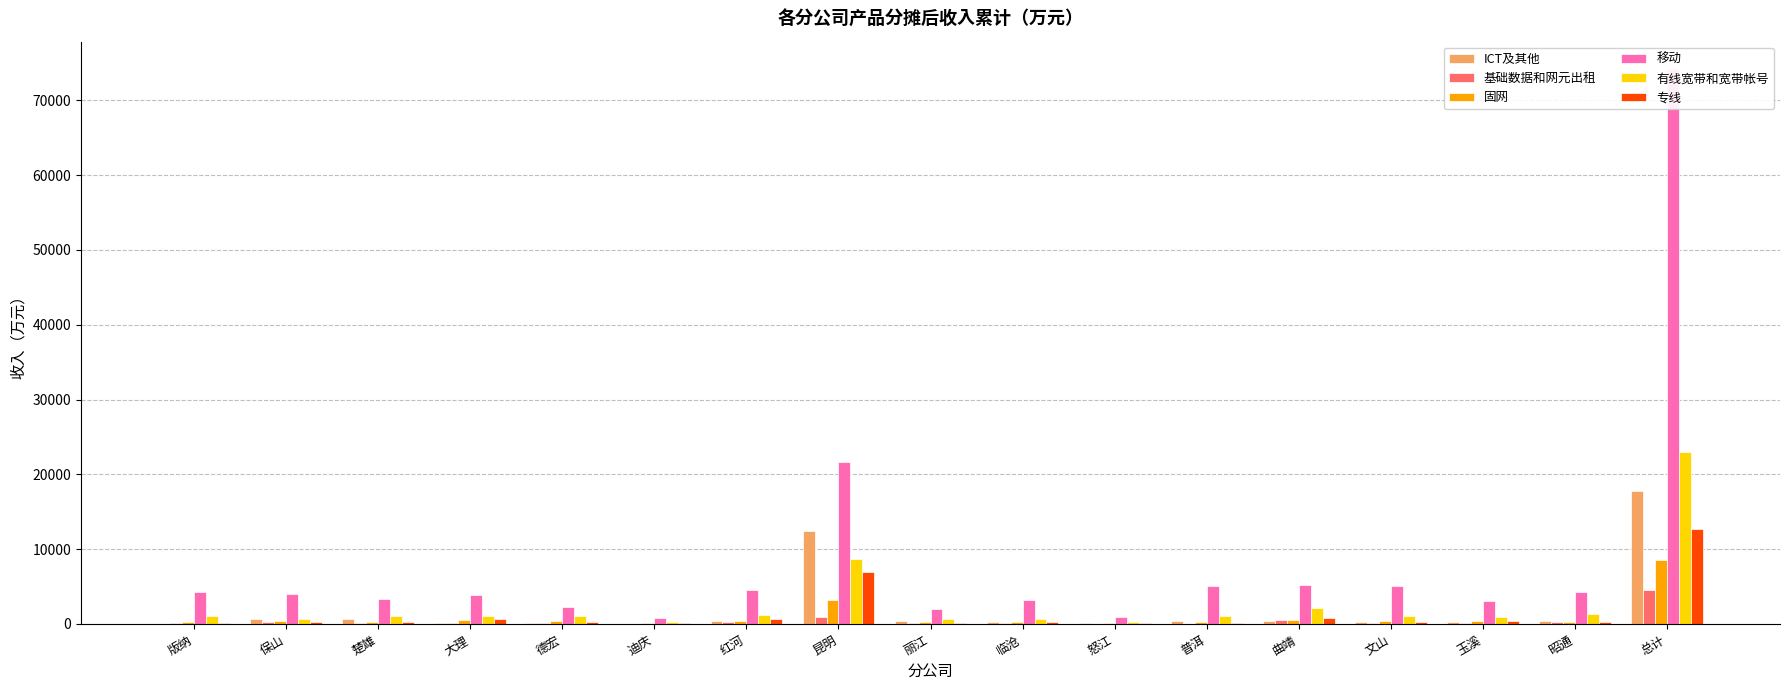

Rank the categories by 有线宽带和宽带帐号 value from lowest to highest.

怒江, 迪庆, 丽江, 临沧, 保山, 玉溪, 德宏, 大理, 文山, 版纳, 普洱, 楚雄, 红河, 昭通, 曲靖, 昆明, 总计